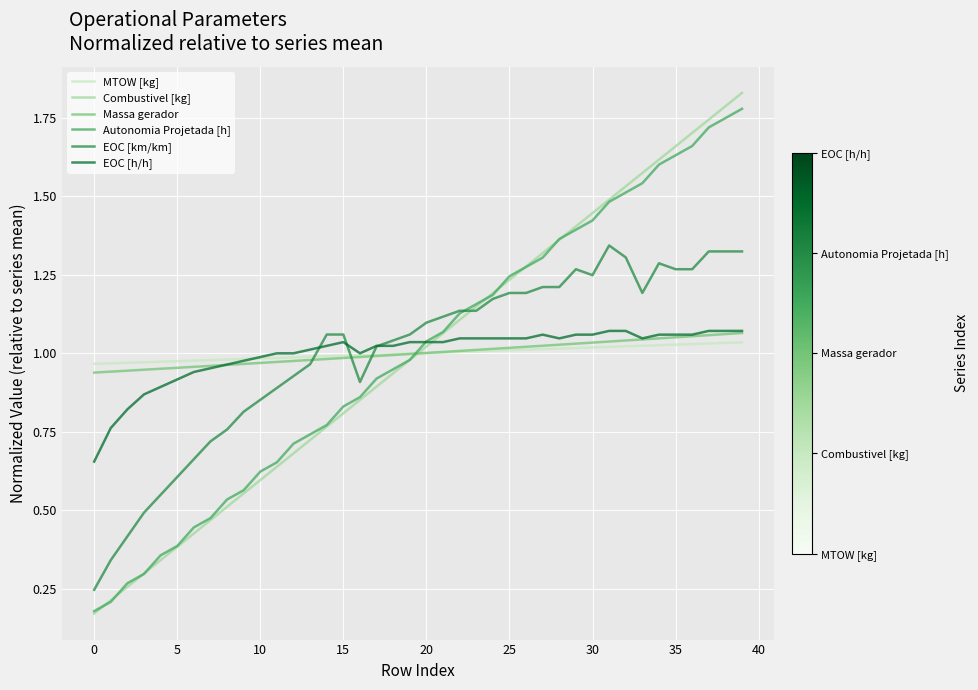

True or false: Combustivel [kg] and MTOW [kg] intersect in this chart.

True